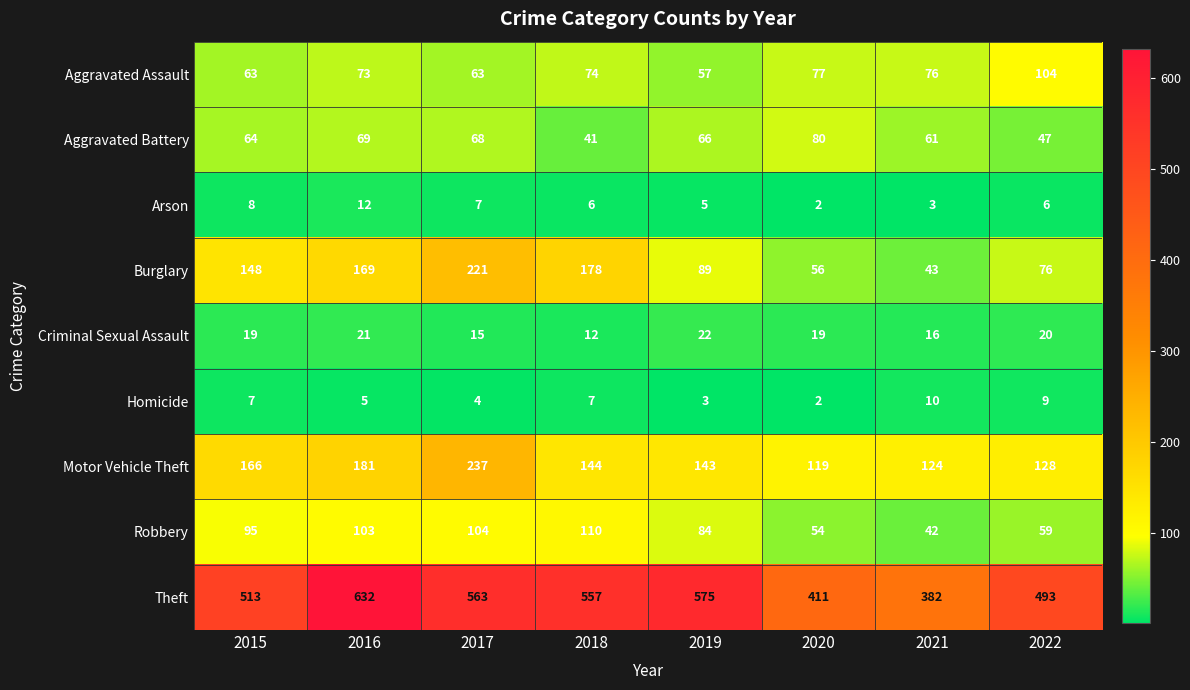

Between 2016 and 2020, which series saw the biggest shift?

Theft